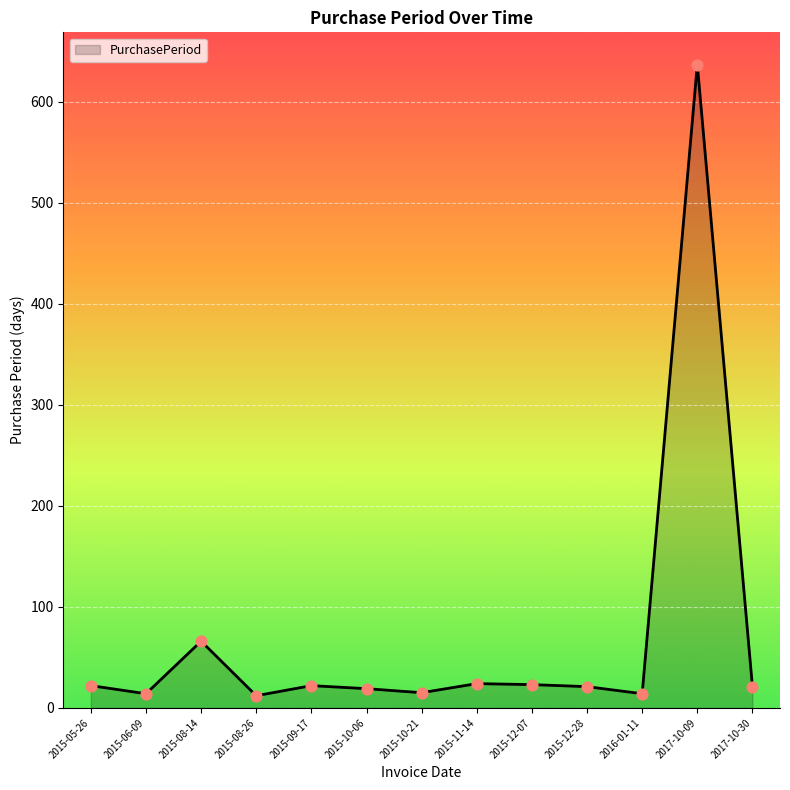

What is the change in value from 2015-10-06 to 2015-11-14?

+5